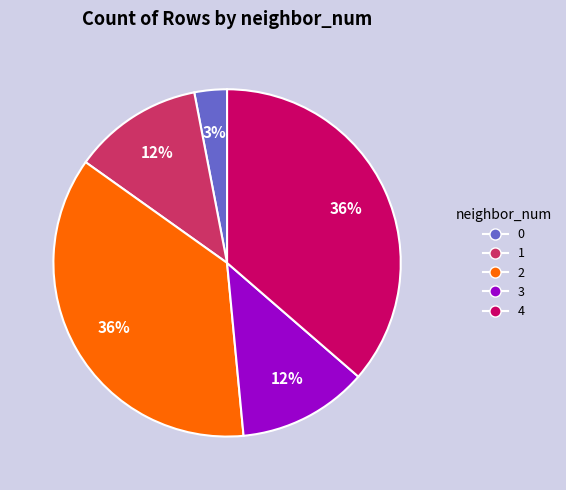

What is the ratio of the value at 4 to the value at 1?

3.0